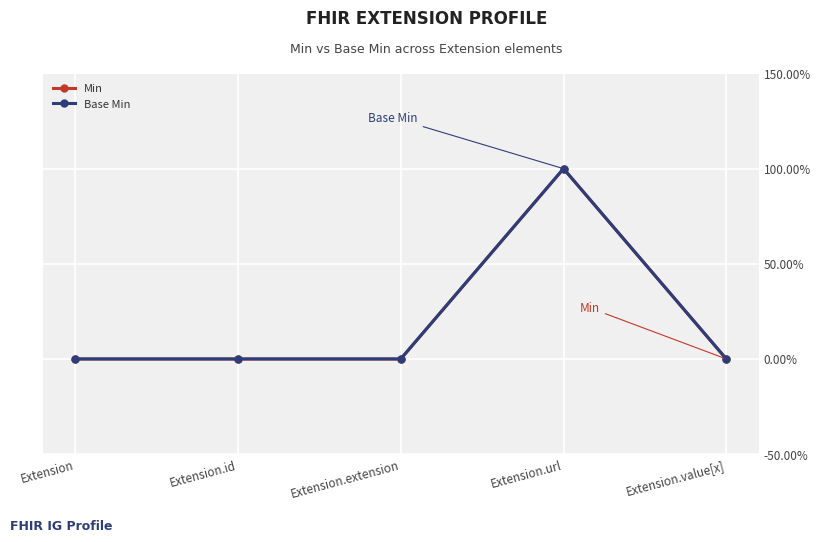

Count the number of data series in this chart.

2